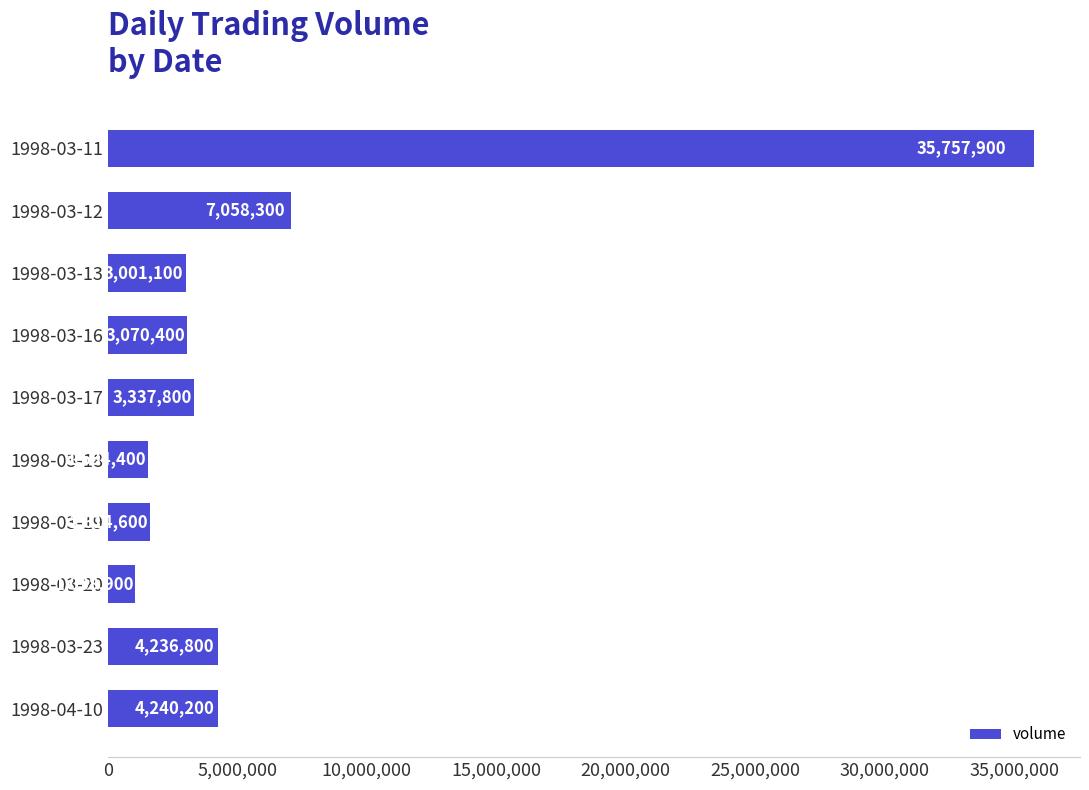

Count the number of categories in the chart.

10